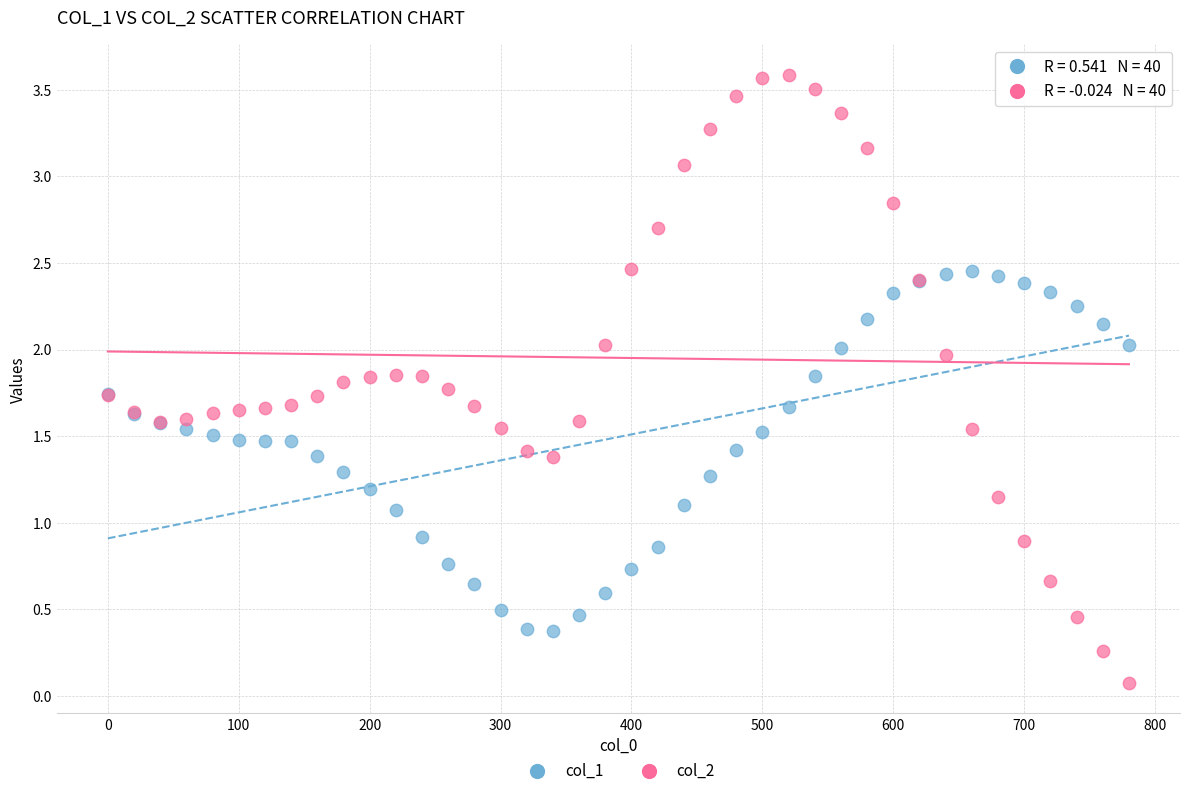

What is the X range (max minus min) for the scatter plot?

780.0